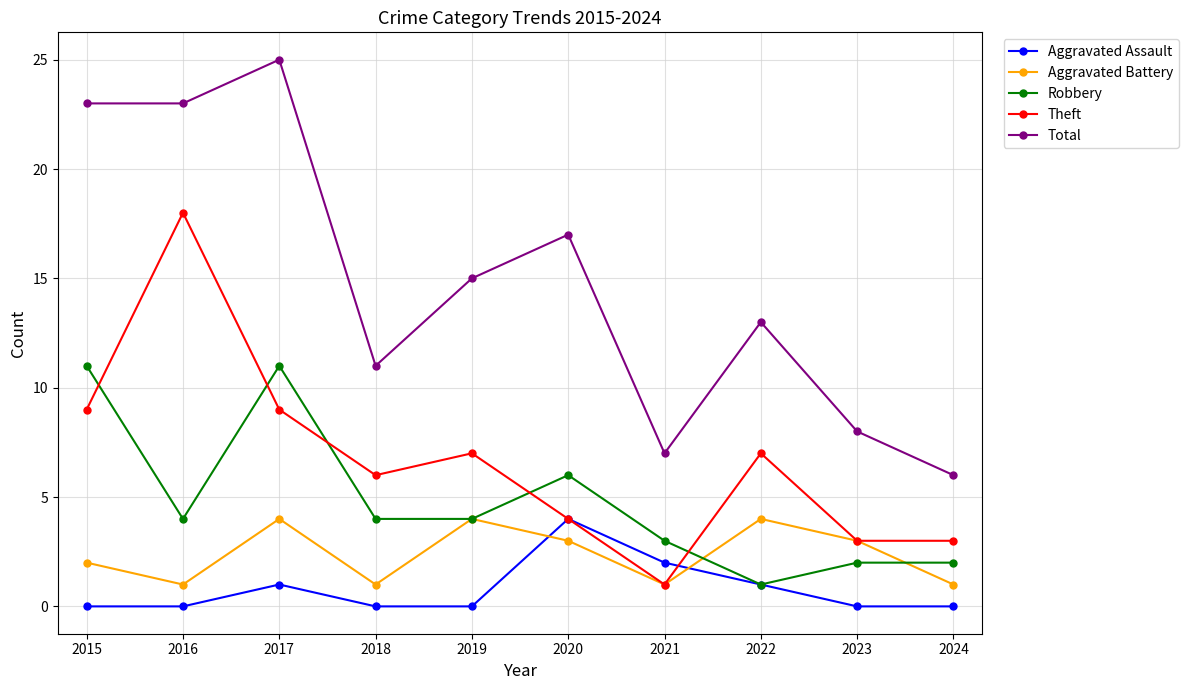

What is the value of the Robbery point at the 6th from the left?

6